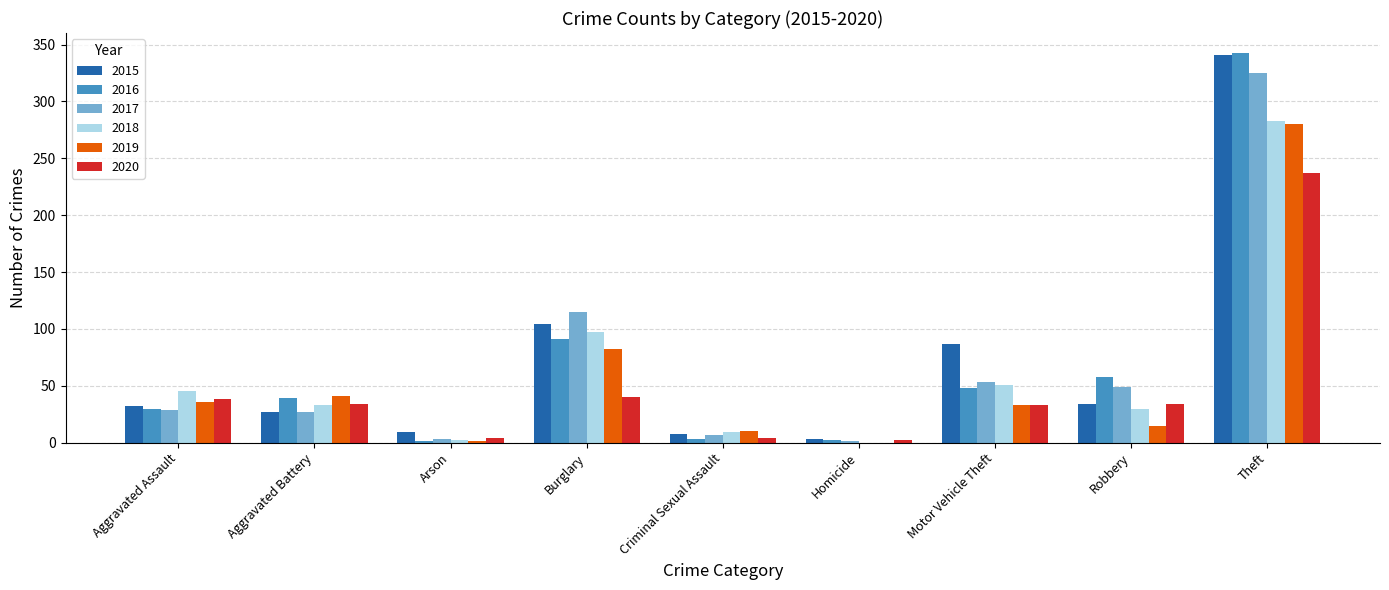

What is the sum of all 2020 values?

426